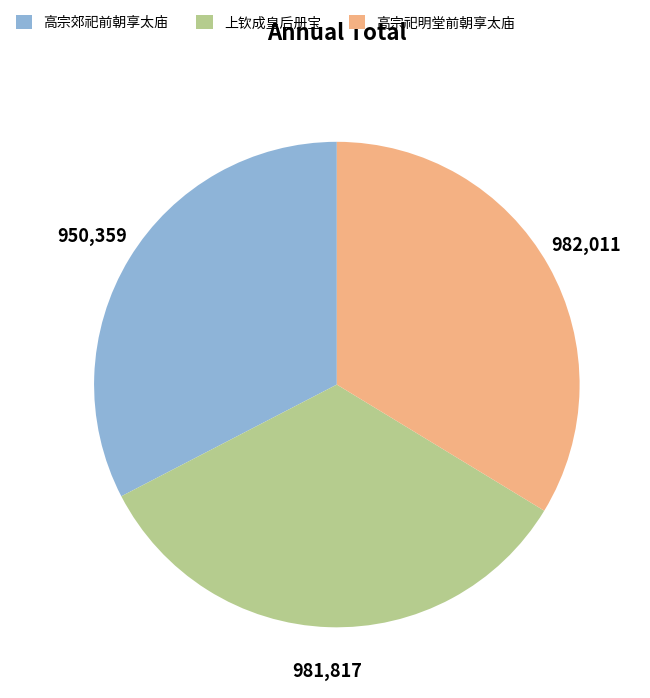

Is there any slice that represents more than half of the pie?

No